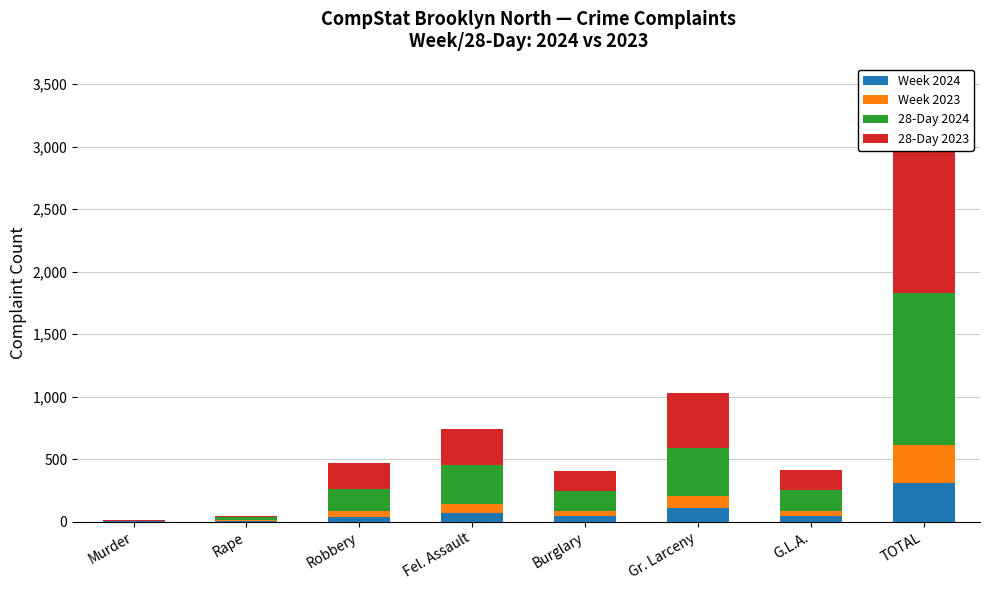

What is the label of the 7th bar from the left?

G.L.A.